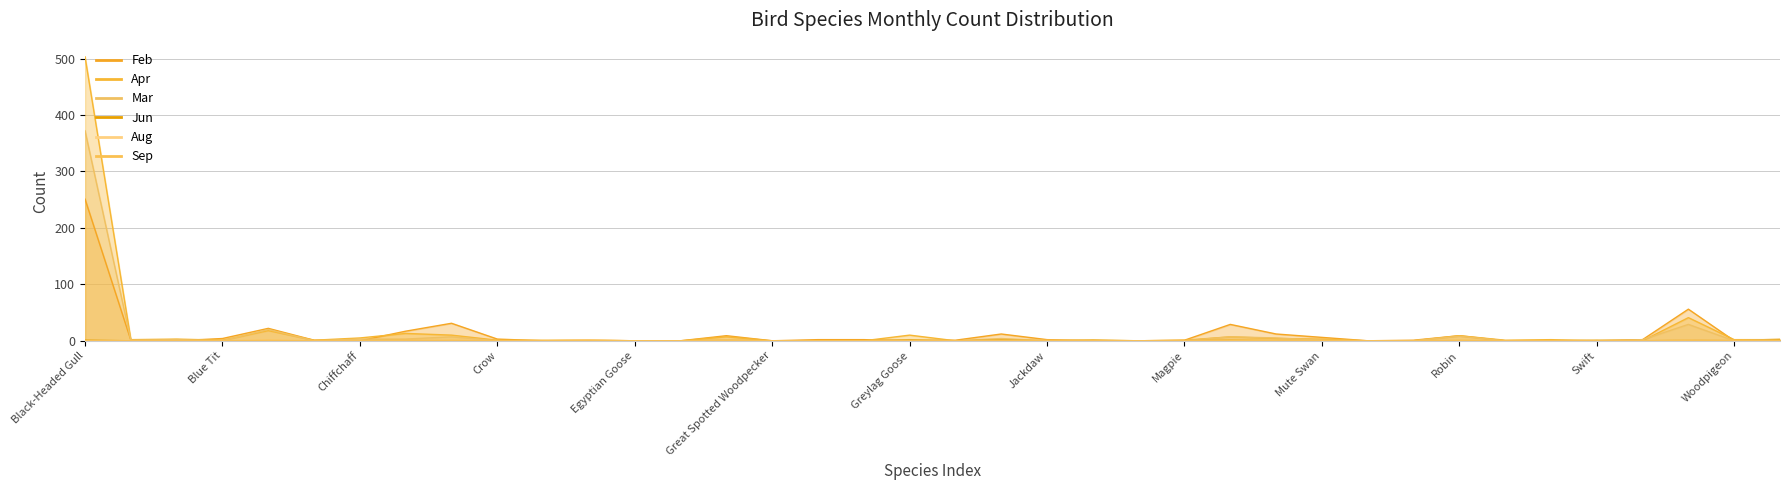

What is the difference between the highest and lowest values at Magpie?

1